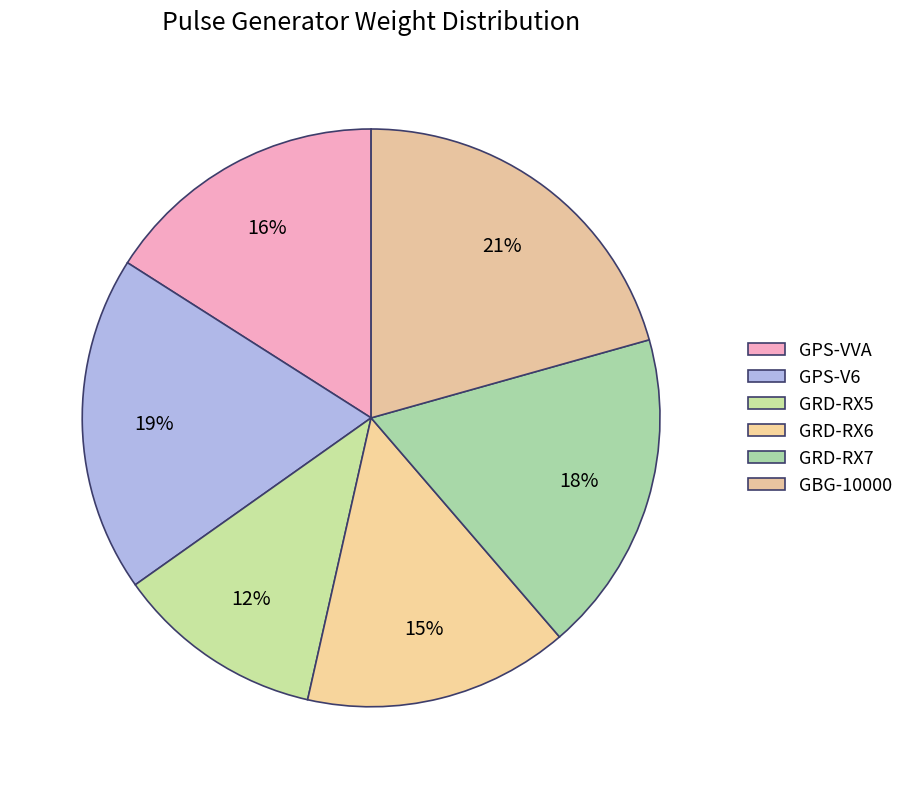

How many slices are in this pie chart?

6